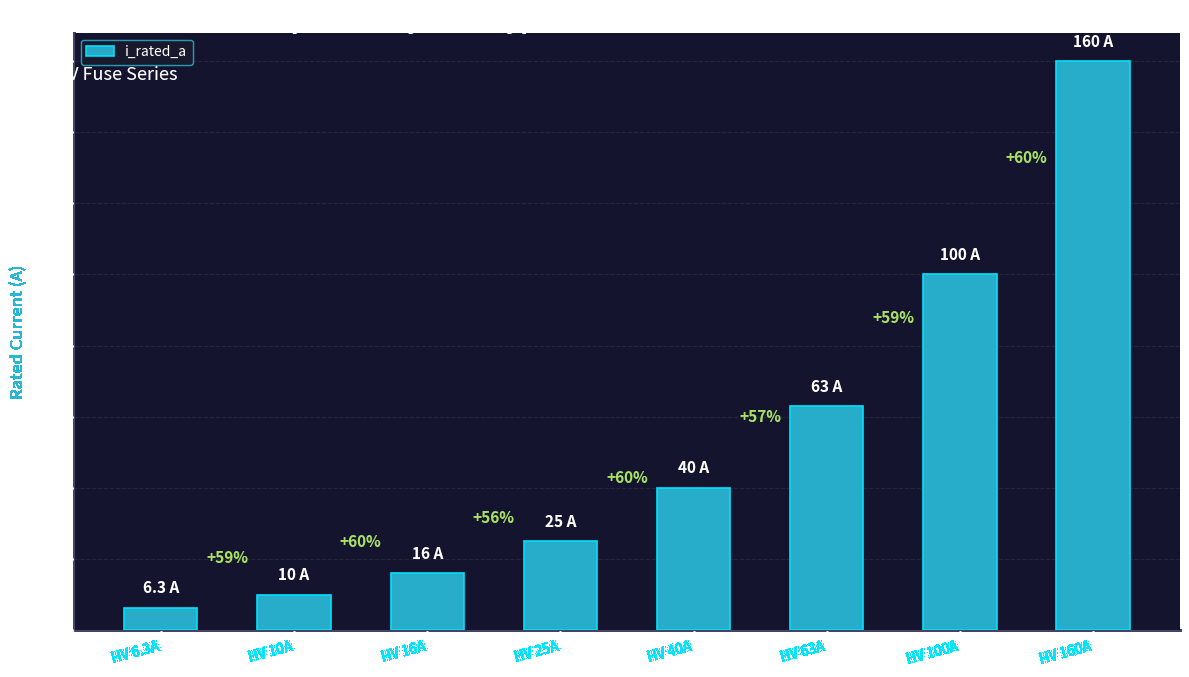

At which category does the chart reach its minimum across all series?

HV 6.3A